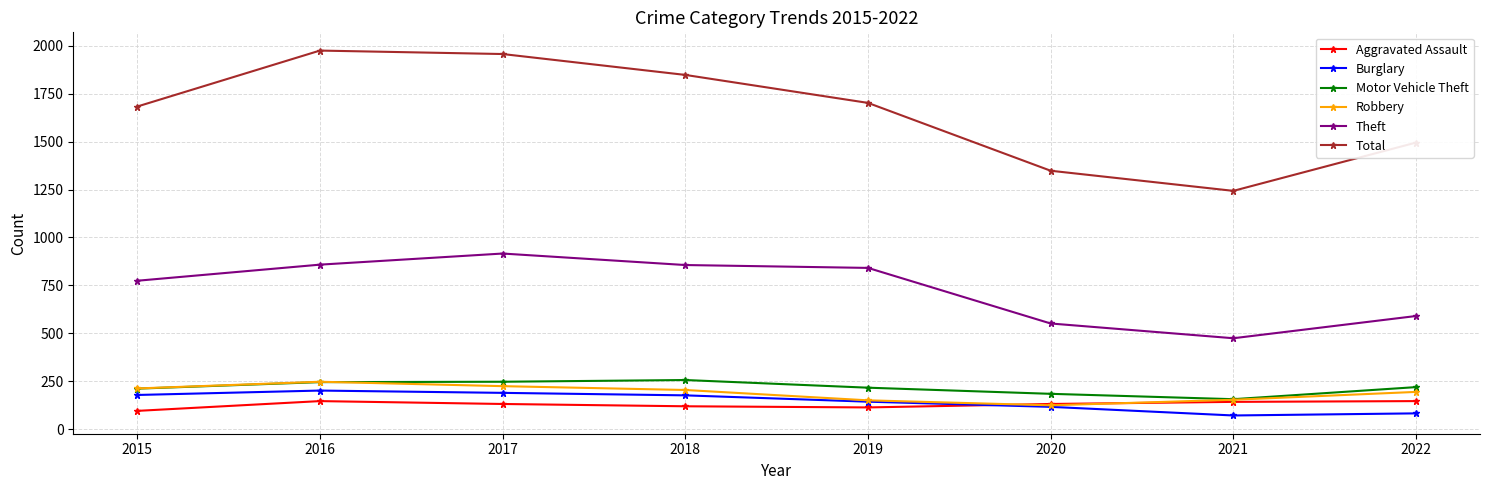

What is the greatest value displayed?

1975